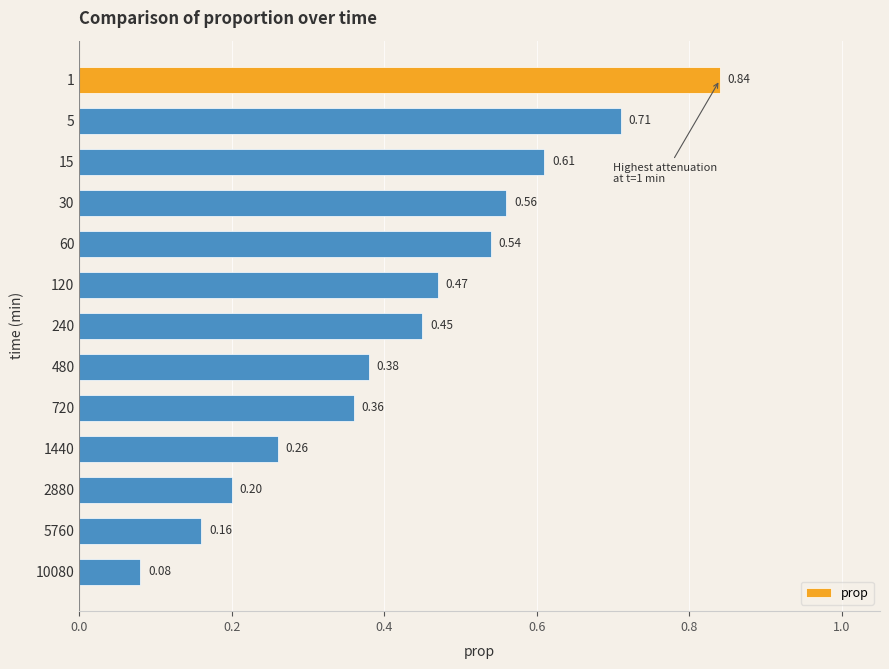

What is the change in value from 120 to 5760?

-0.3